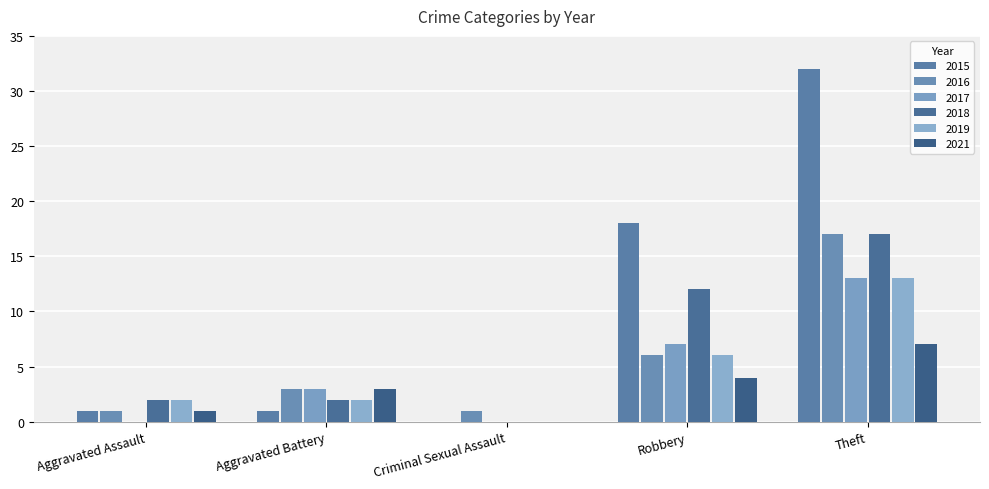

Does the chart contain stacked bars?

No